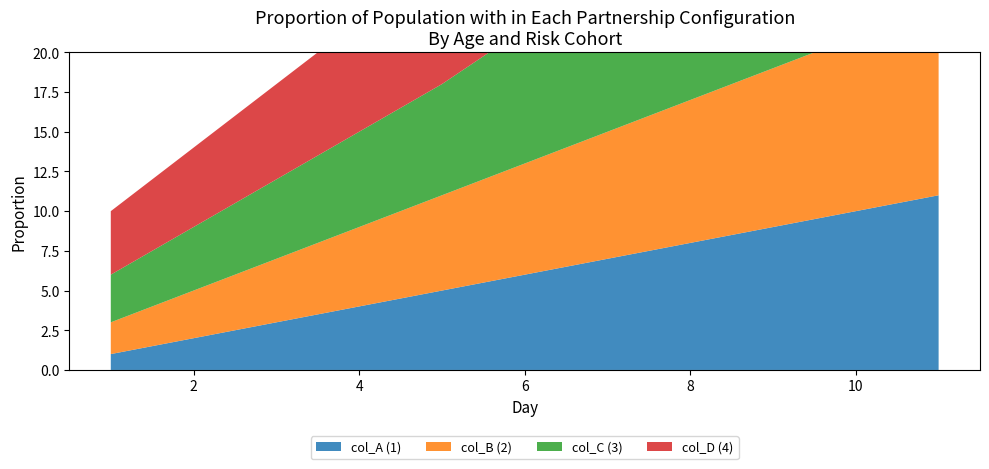

Reading left to right, extract all data points from this chart.

col_A (1): 1	5	9	11
col_B (2): 2	6	10	12
col_C (3): 3	7	13	15
col_D (4): 4	8	14	16